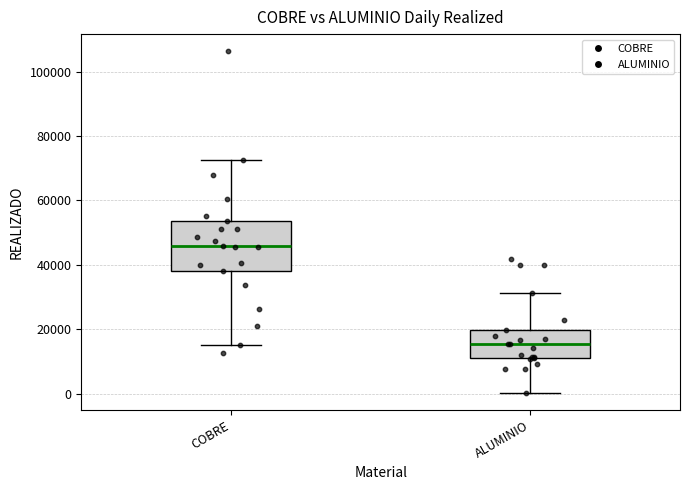

Reading left to right, read every box against the y-axis: the position of its median line, the range the box covers, and the ends of its whiskers. The values are not printed on the chart, so give them approximately, as read against the axis.

COBRE: median 46000, box 38000 to 54000, whiskers 16000 to 72000
ALUMINIO: median 16000, box 12000 to 20000, whiskers 0 to 32000